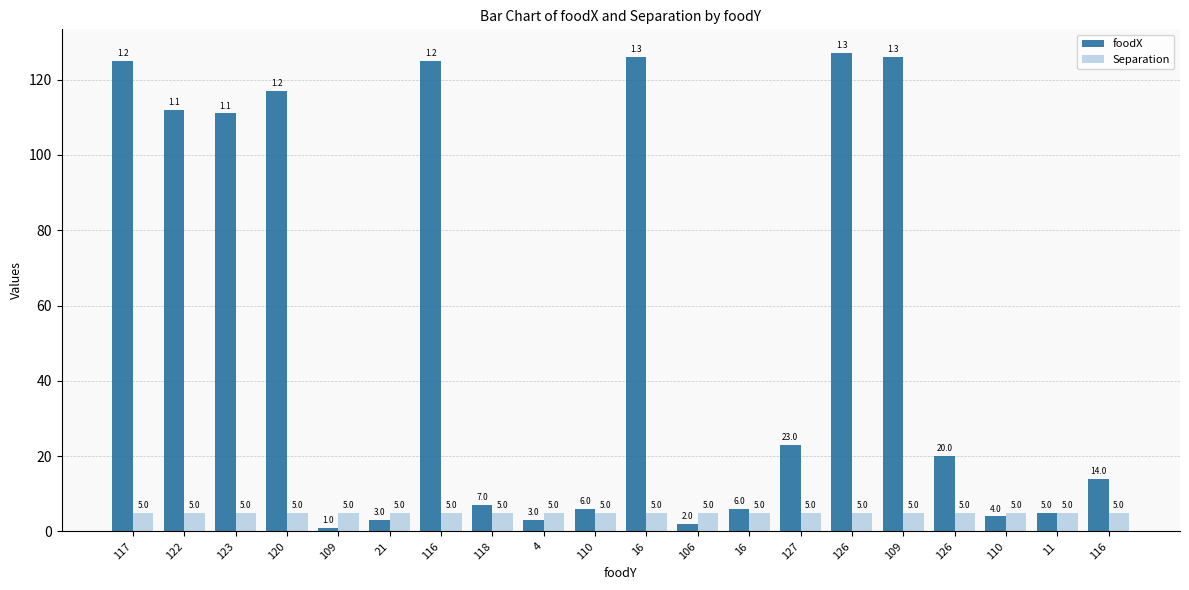

Which has a higher value, 118 or 126?

126